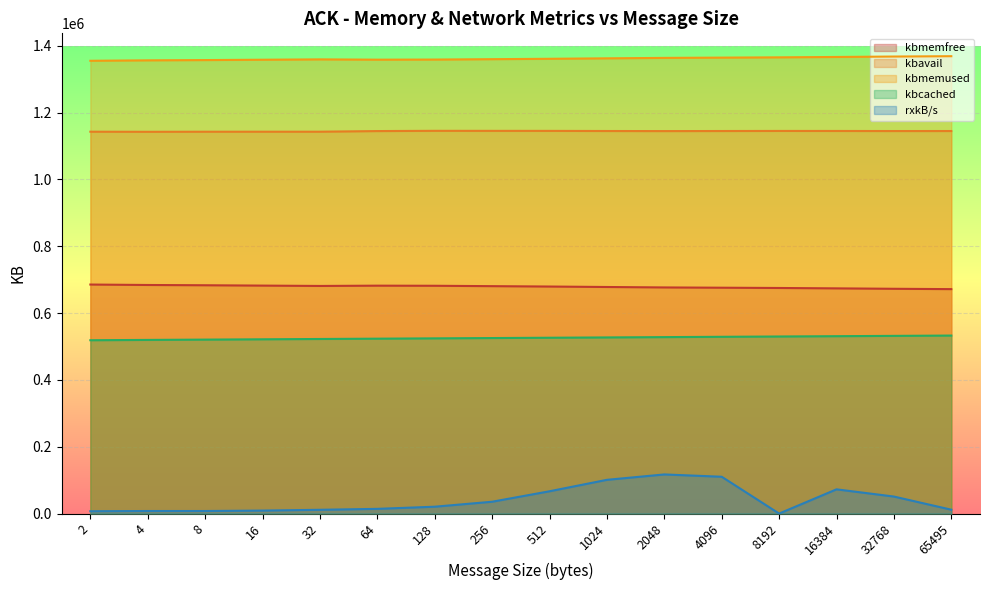

True or false: kbmemused and kbmemfree cross at least once.

False